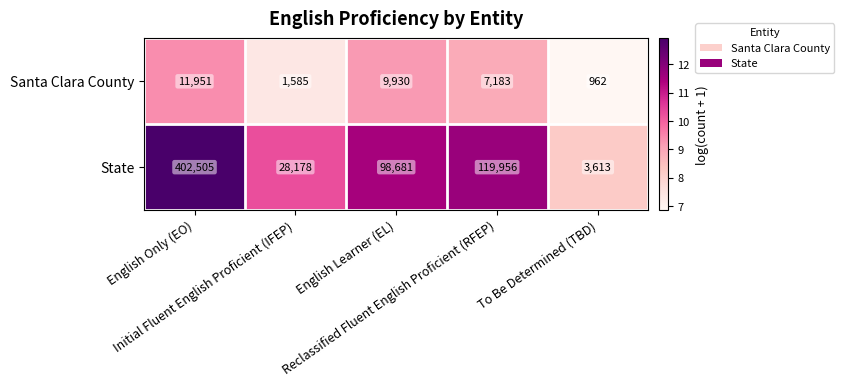

Which series has the largest total across all categories?

State